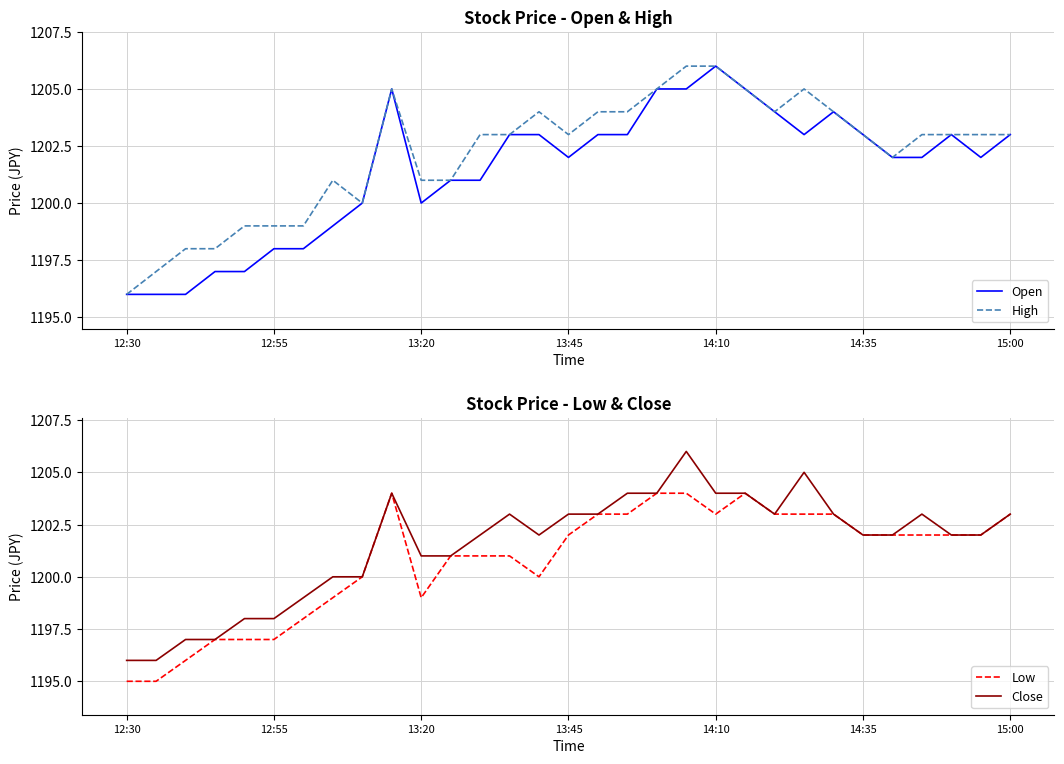

What are all the series names shown in the legend?

Open, High, Low, Close